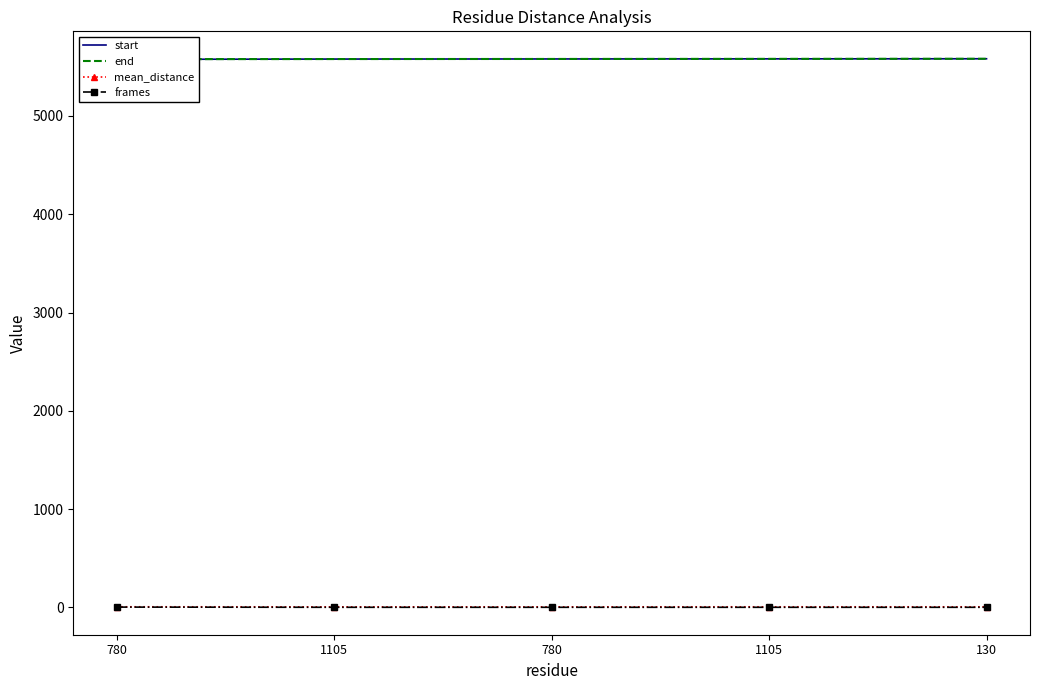

How many values in the start series are below 5580?

2